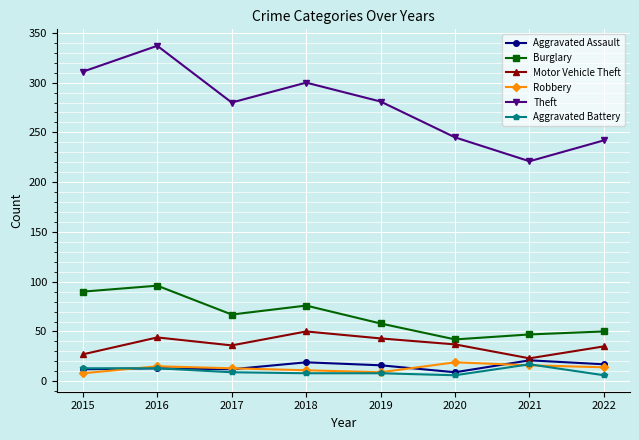

At how many categories does at least one series exceed 218?

8